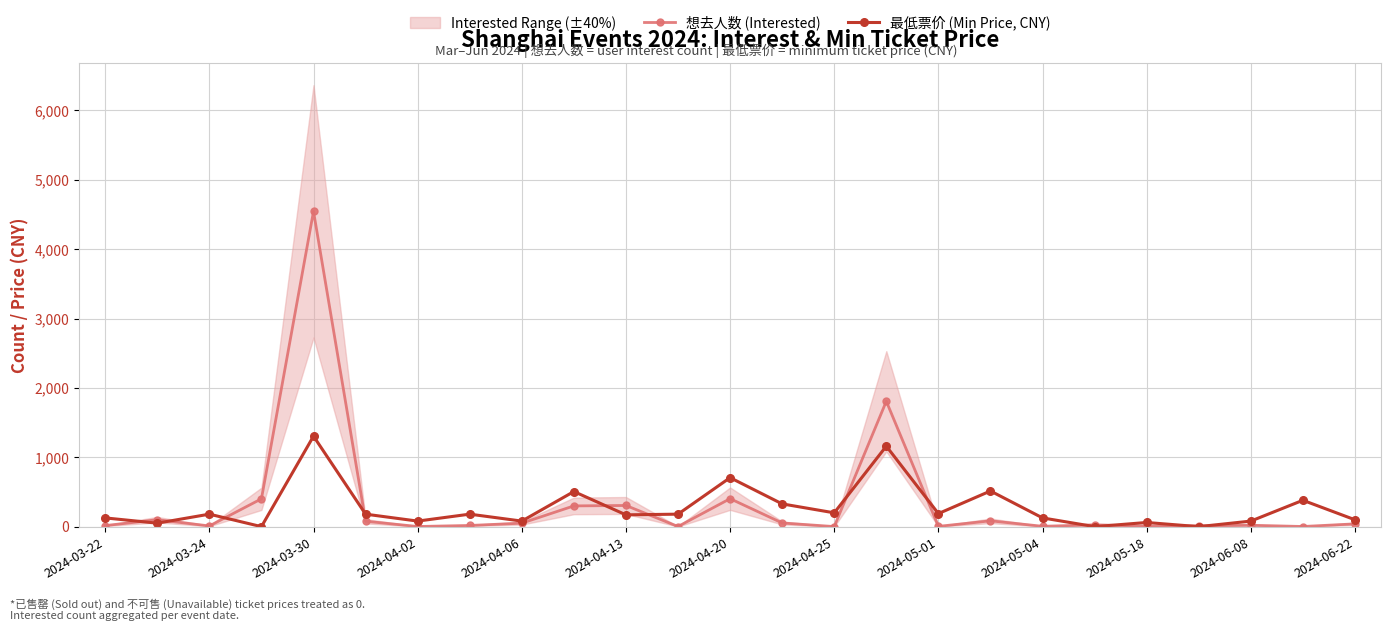

Is it true that 想去人数 (Interested) equals 20 at 2024-06-08?

True